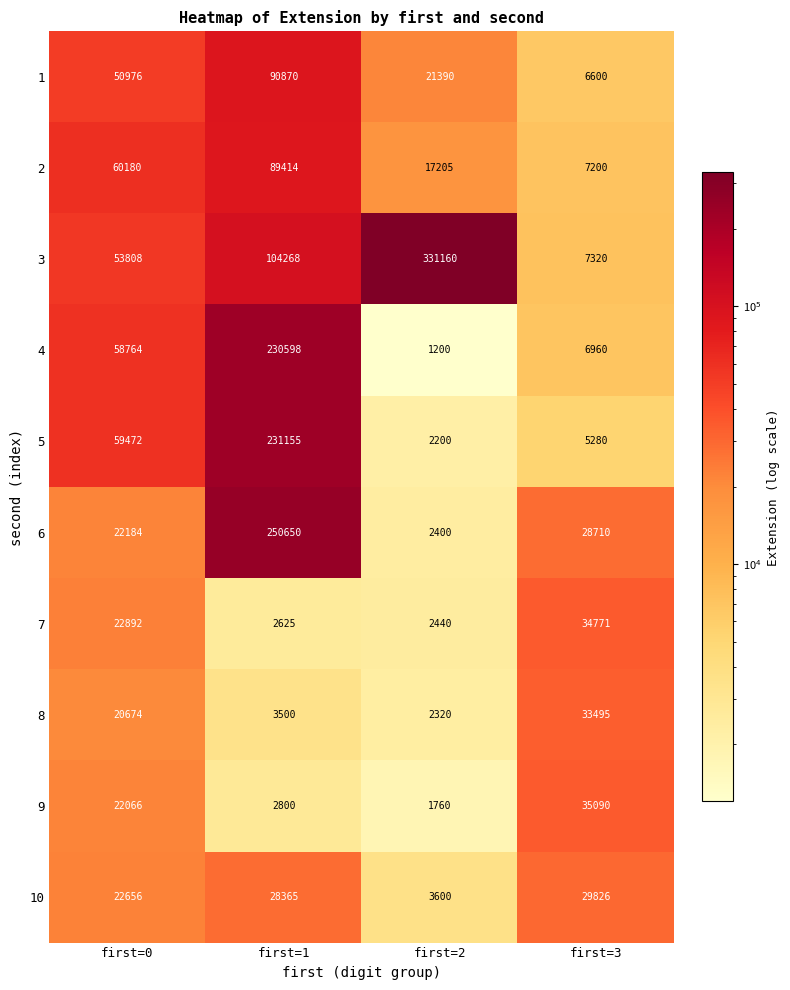

At which category does the chart reach its peak across all series?

first=2